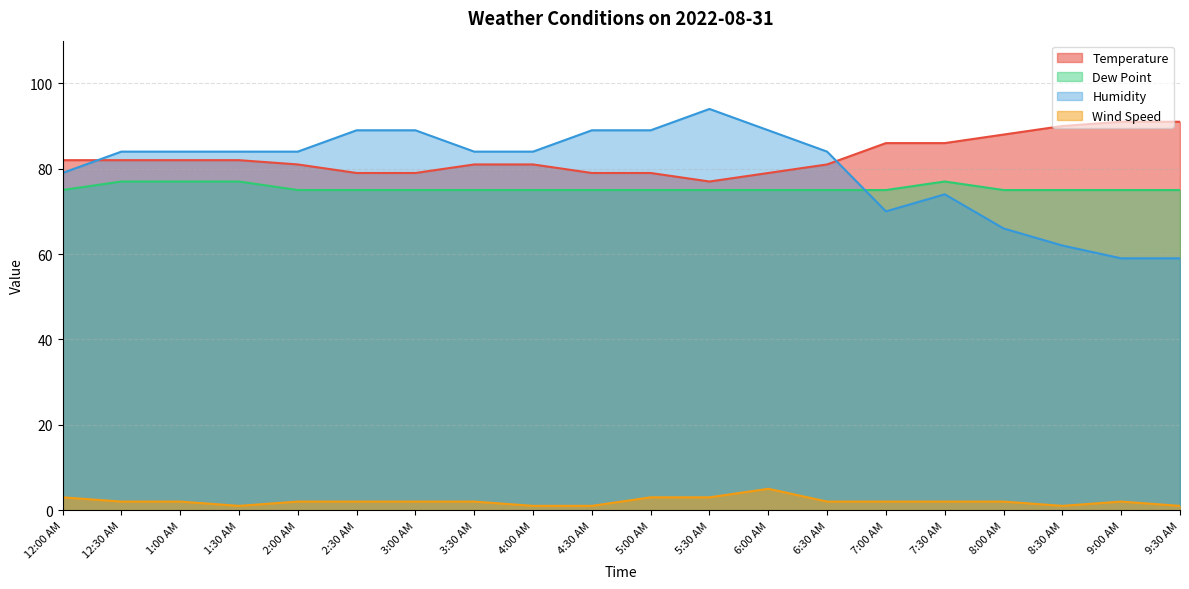

What is the spread (max minus min) of values at 2:30 AM?

87